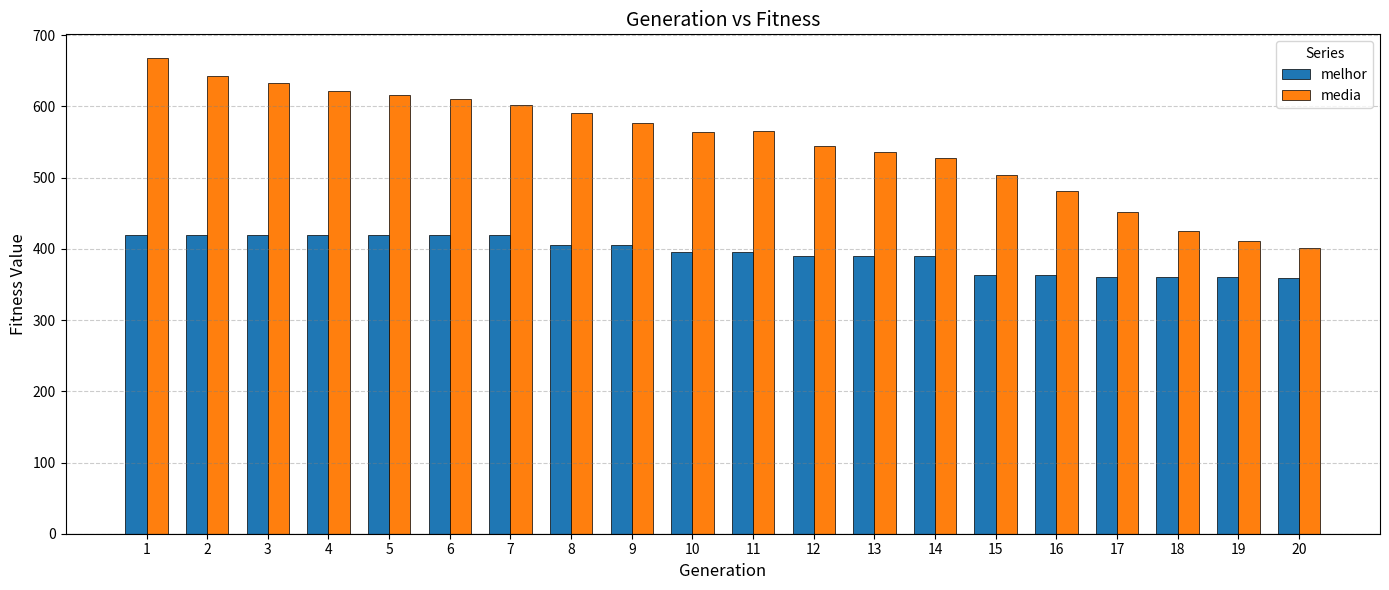

At which label does media first exceed 565?

1